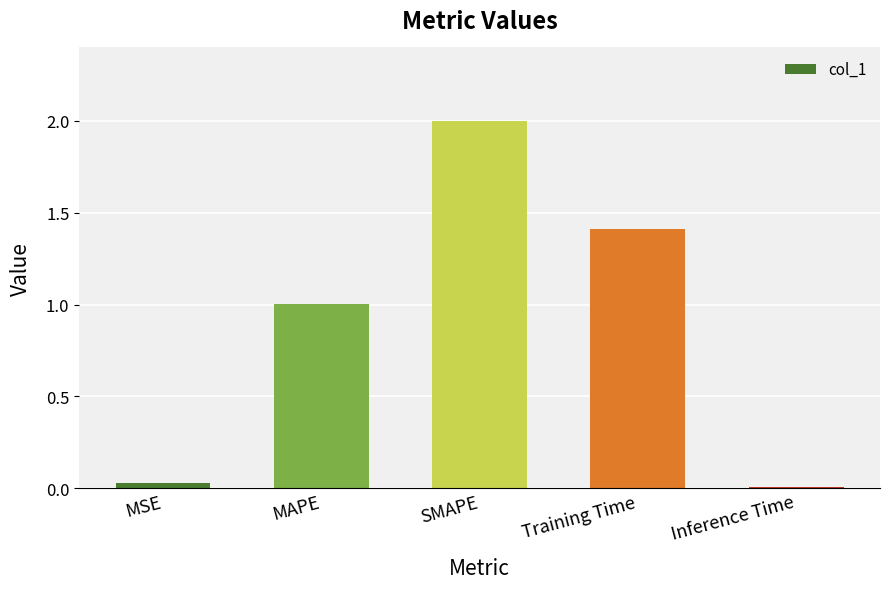

What is the difference between the maximum and minimum values?

2.0